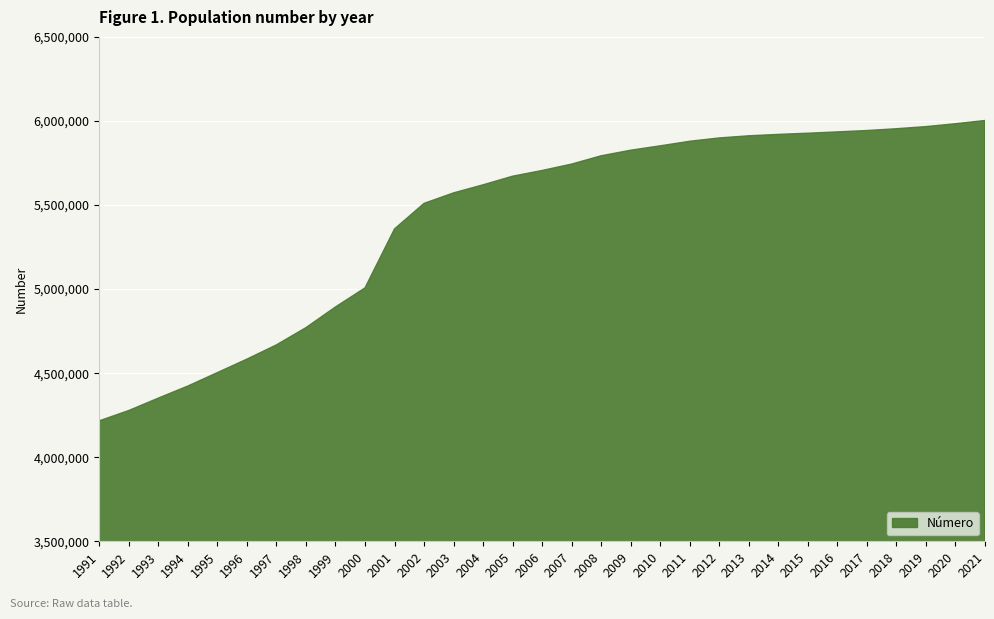

What is the minimum value shown in the chart?

4216541